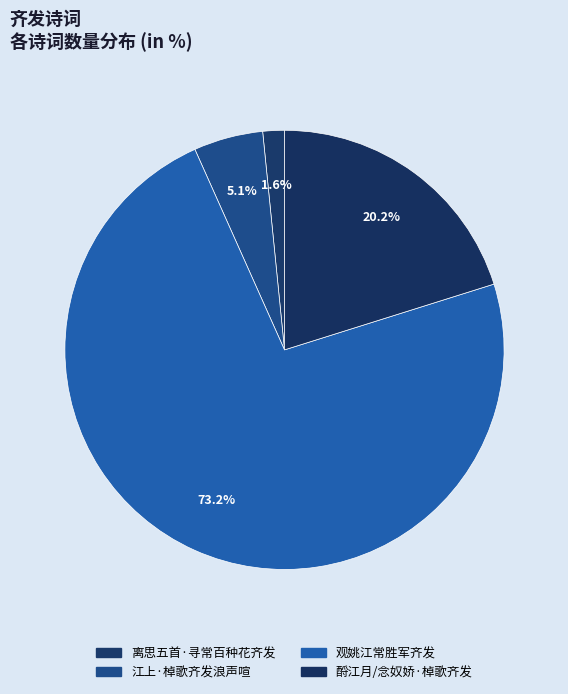

To the nearest percent, what portion does 酹江月/念奴娇·棹歌齐发 represent?

20%